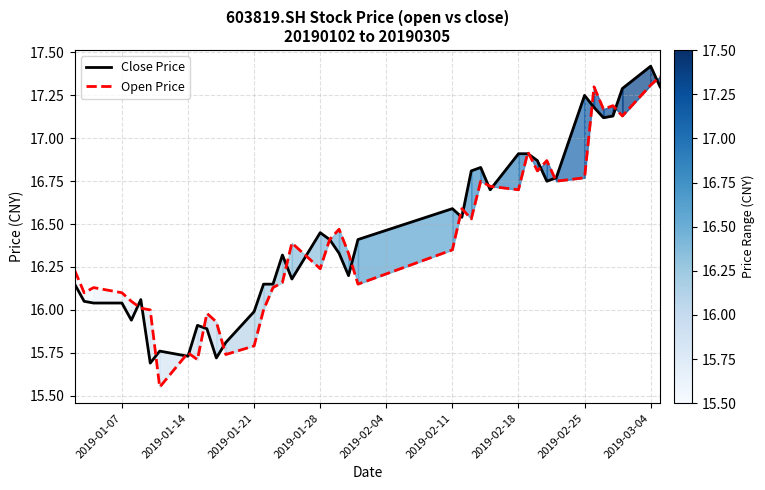

At which category is the sum across all series the highest?

2019-03-04